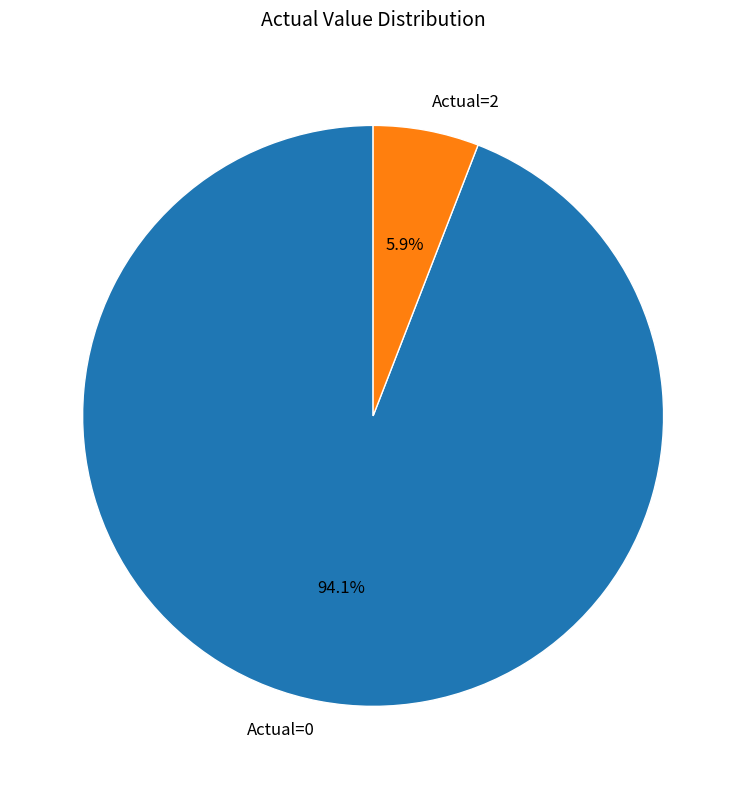

How many segments does this pie chart have?

2